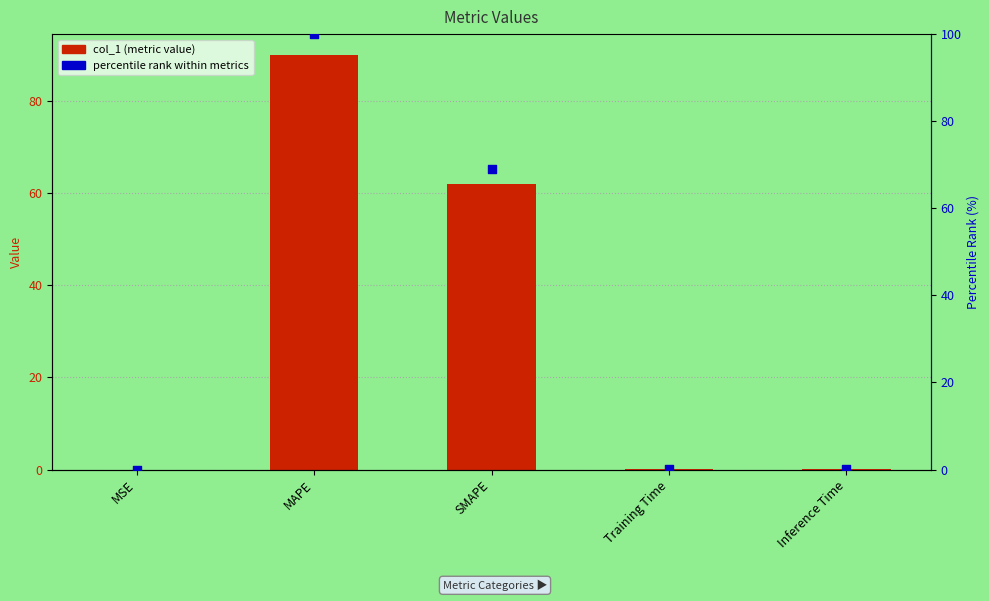

Which series has the largest Y range (max minus min)?

percentile rank